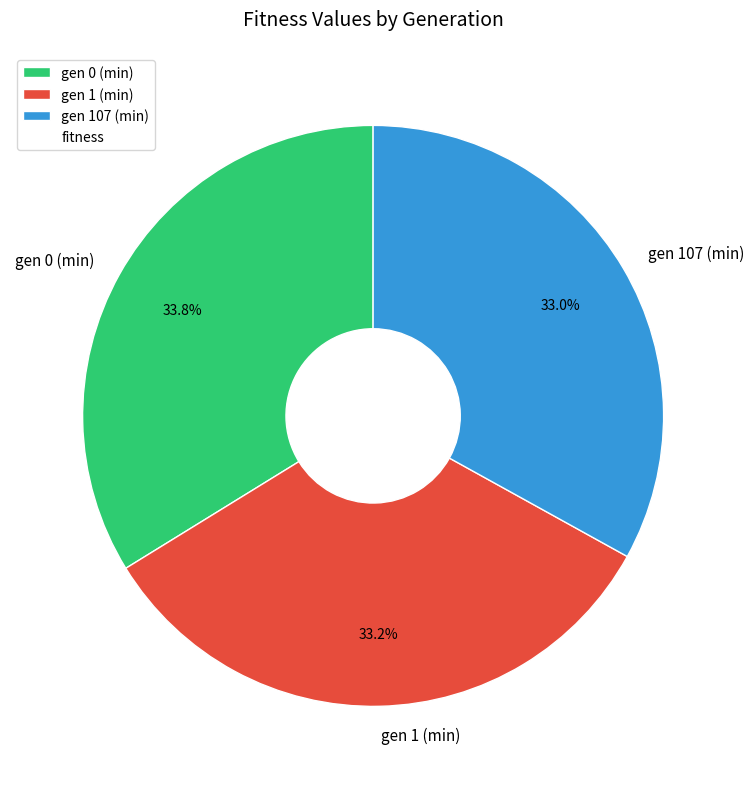

How many slices are in this pie chart?

3